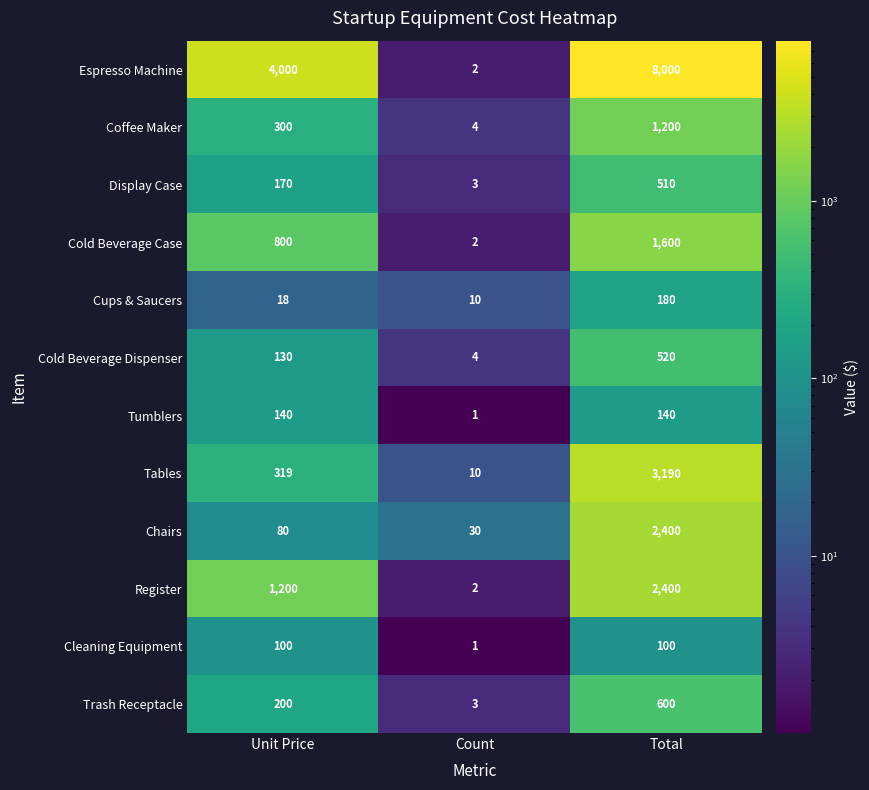

What is the difference between the highest and lowest values at Total?

7900